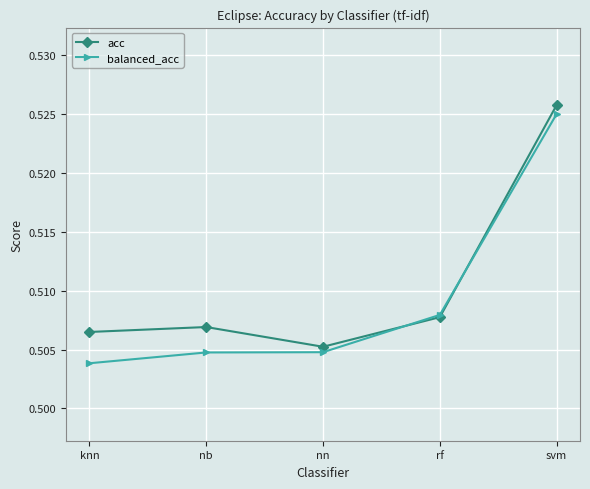

At which category is the sum across all series the highest?

svm